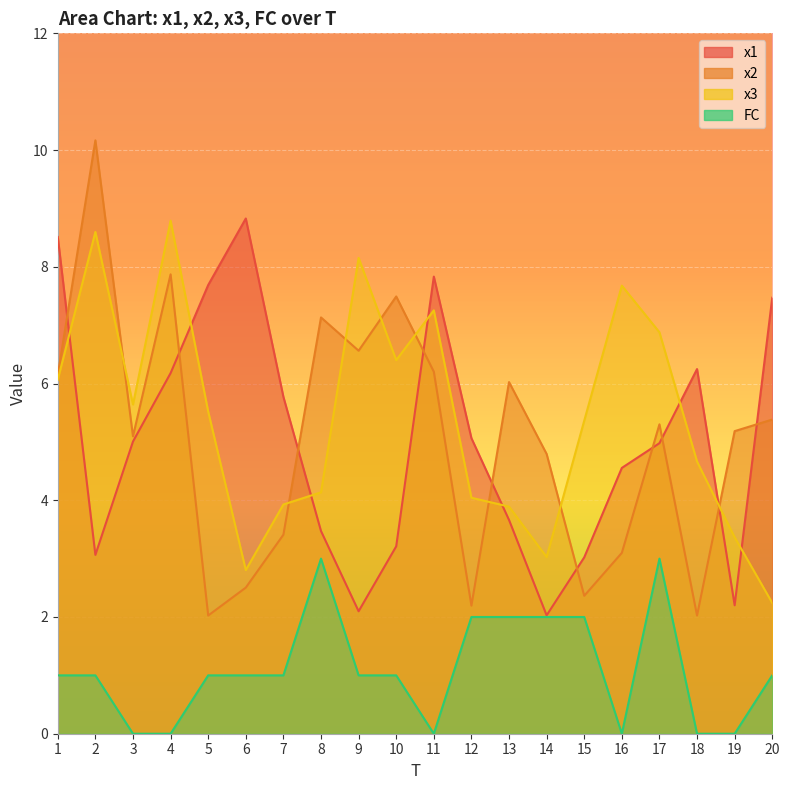

What is the highest value of the x1 series?

8.8